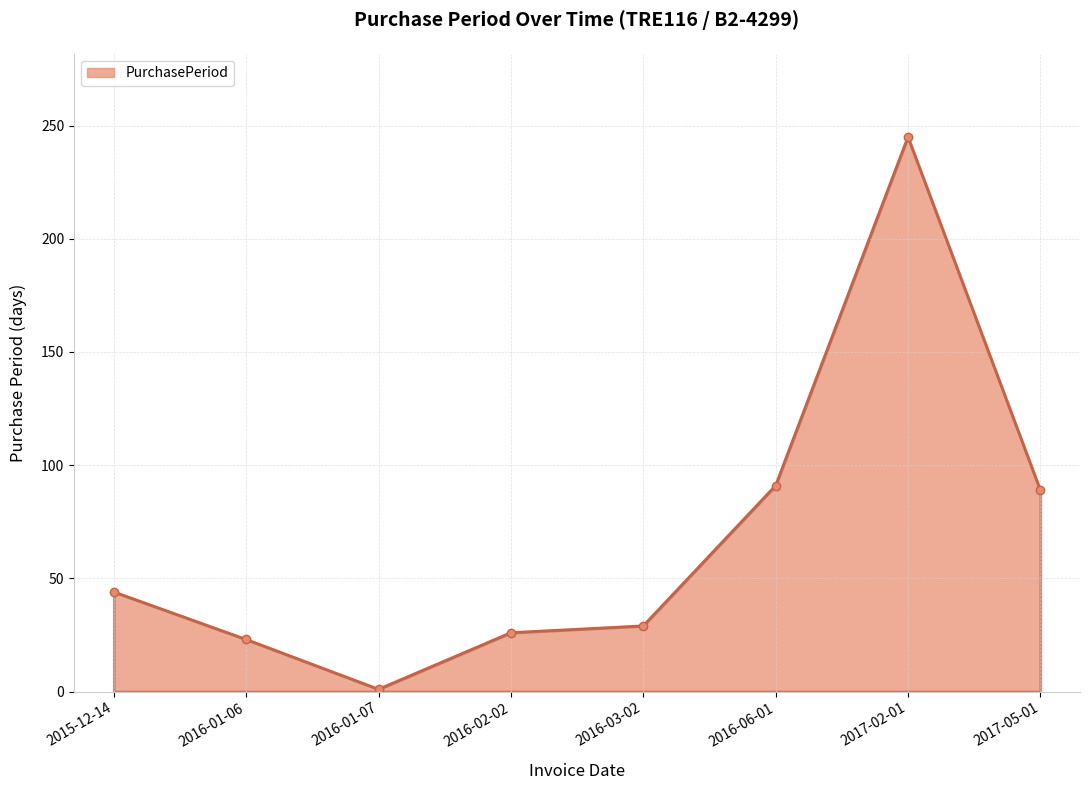

The chart shows a value of 23 at 2016-01-06. True or false?

True